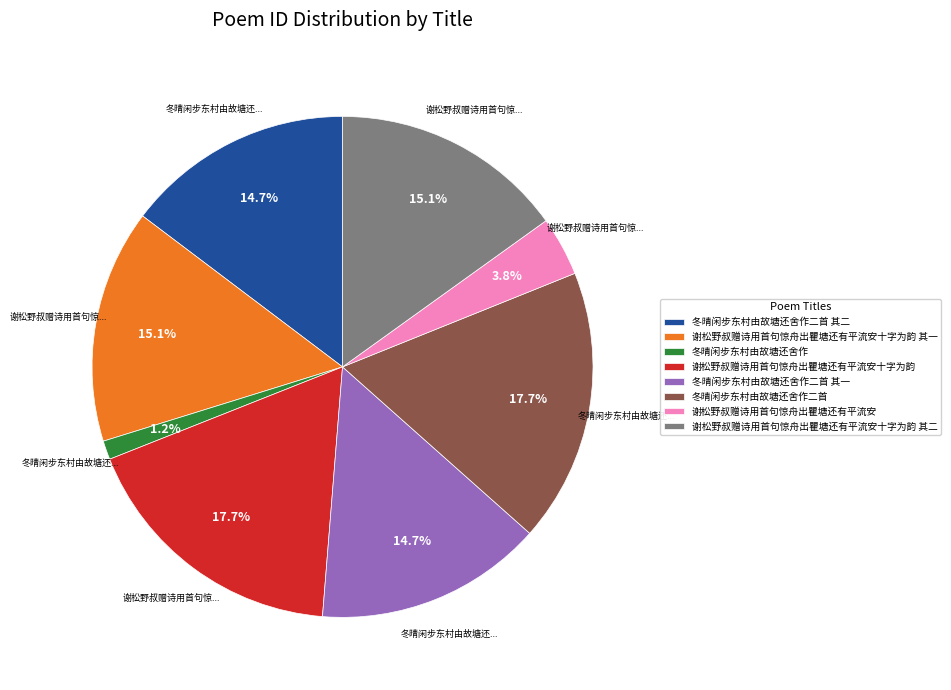

What percentage do 冬晴闲步东村由故塘还舍作二首 其二 and 冬晴闲步东村由故塘还舍作二首 其一 together represent?

29.4%